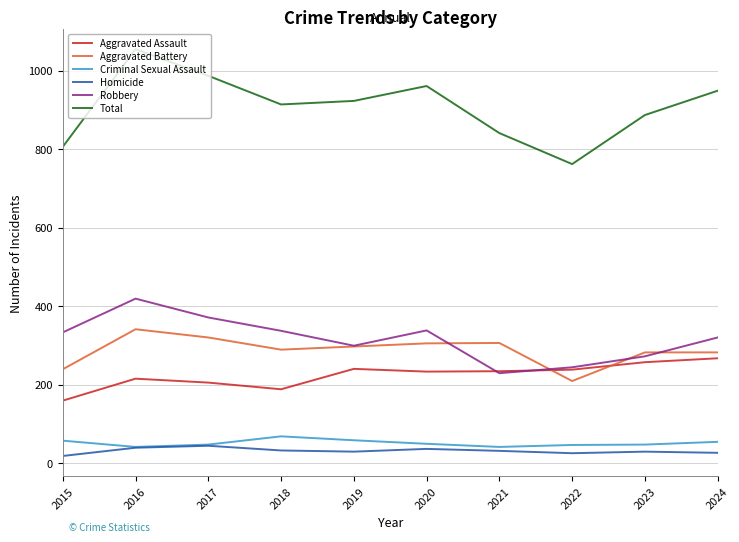

The value of Aggravated Assault at 2018 is 188. True or false?

True